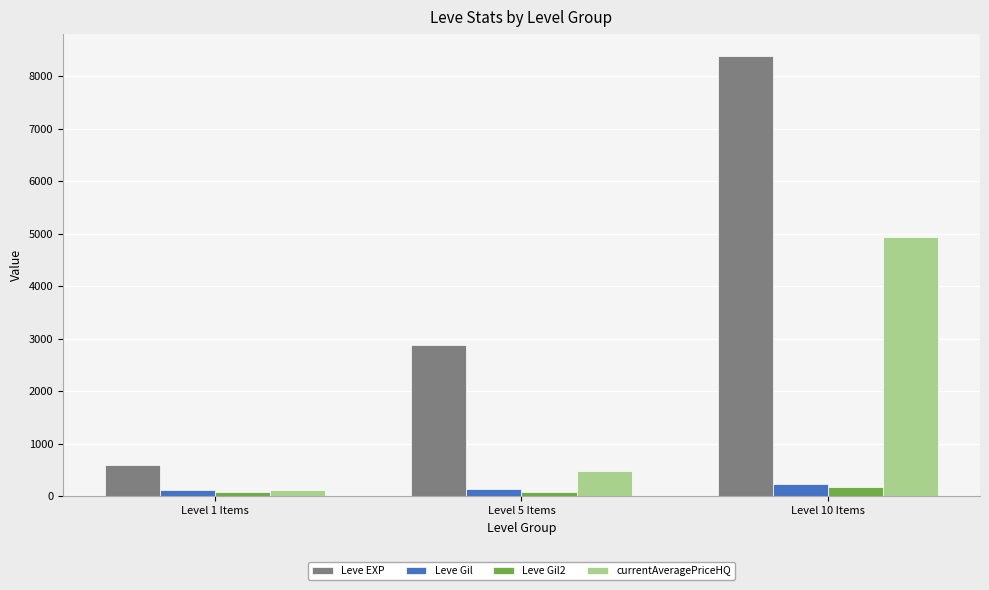

Where is Leve Gil nearest to the value 175?

Level 5 Items